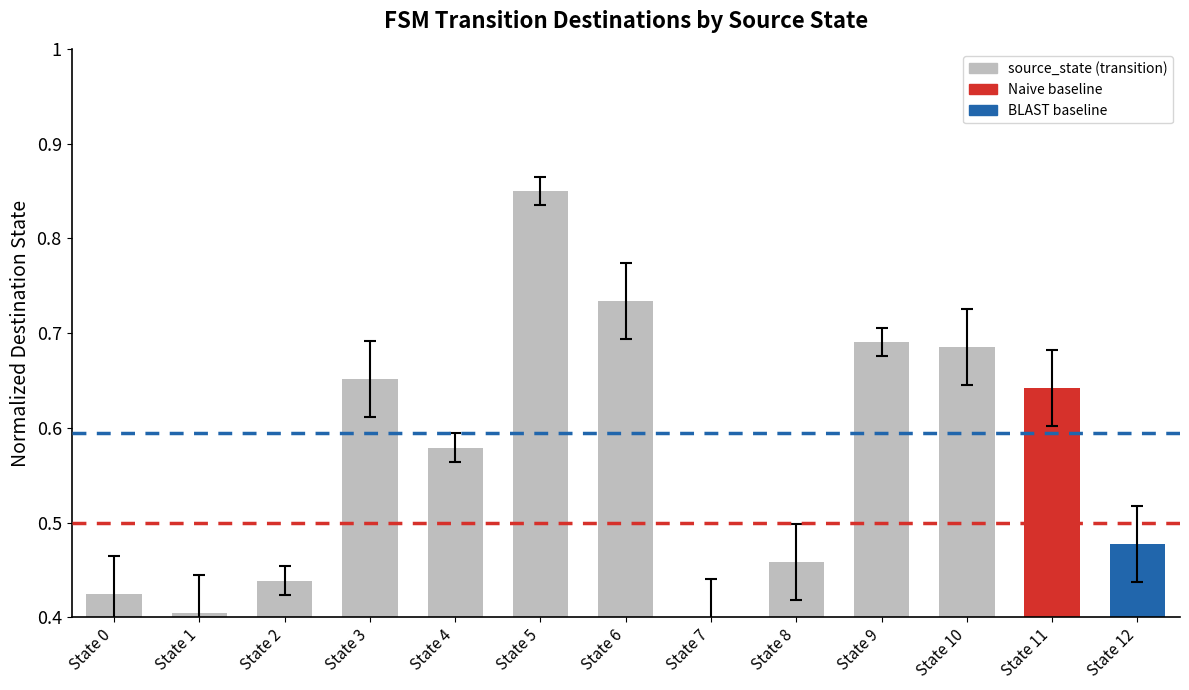

Which has a higher value, State 2 or State 4?

State 4